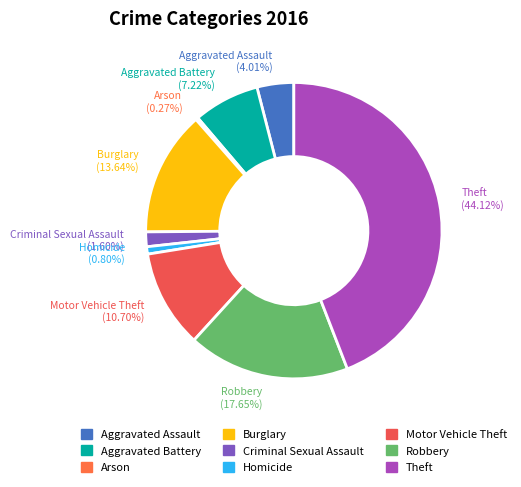

True or false: Homicide accounts for 11% of the total.

False